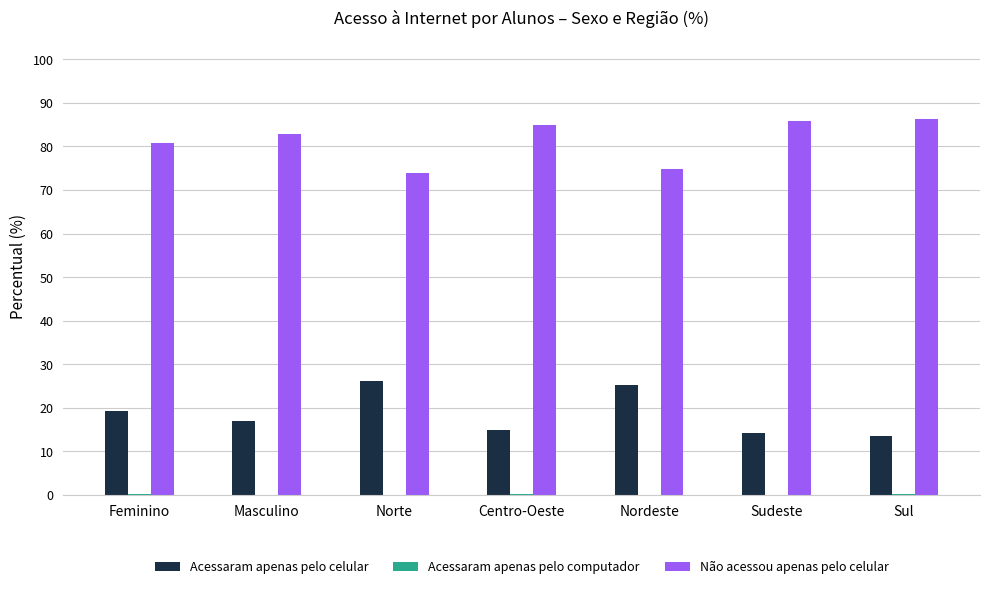

What is the maximum value for Acessaram apenas pelo celular?

26.2